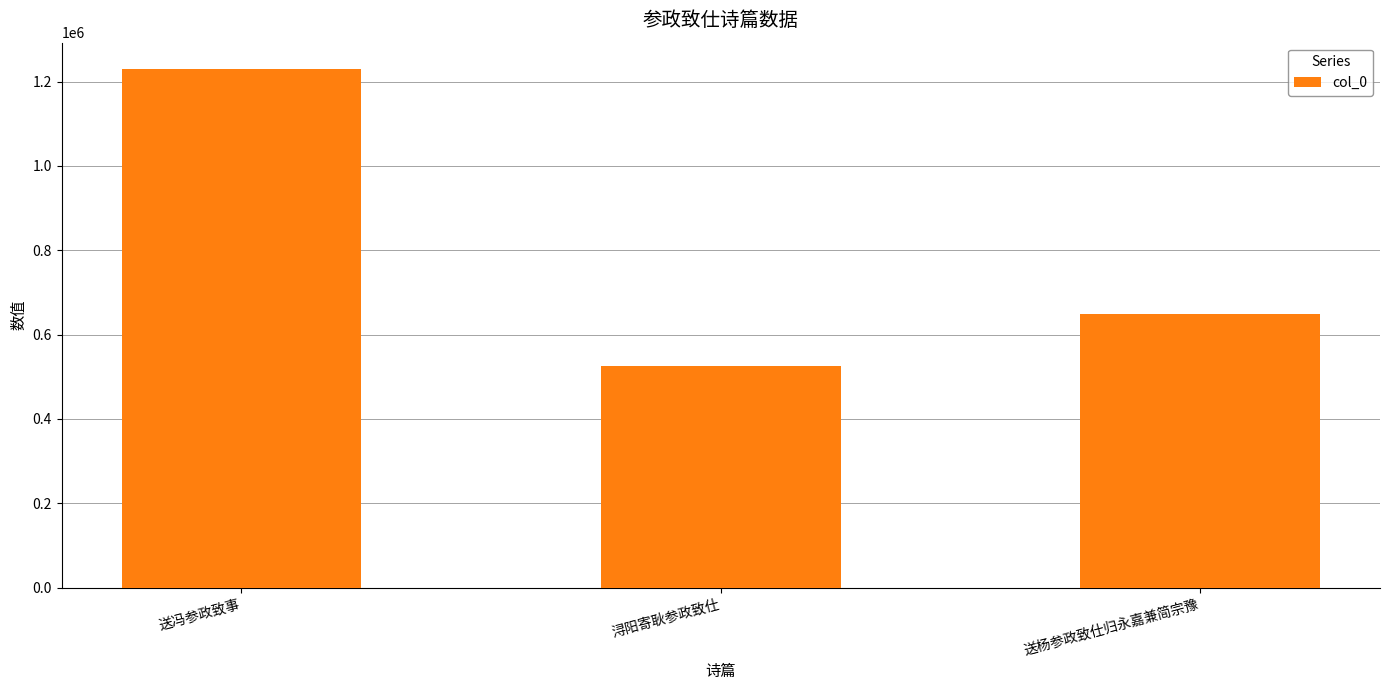

Rank the categories by value from highest to lowest.

送冯参政致事, 送杨参政致仕归永嘉兼简宗豫, 浔阳寄耿参政致仕